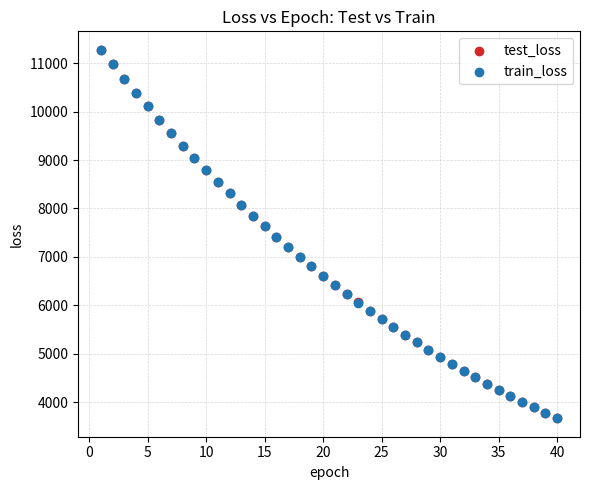

What are all the series names shown in the legend?

test_loss, train_loss